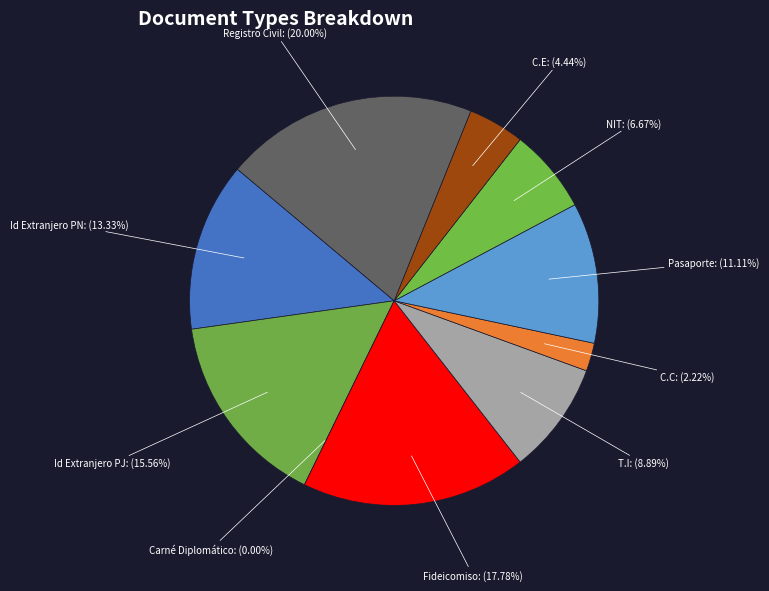

Is it true that C.C is 2% of the pie?

True